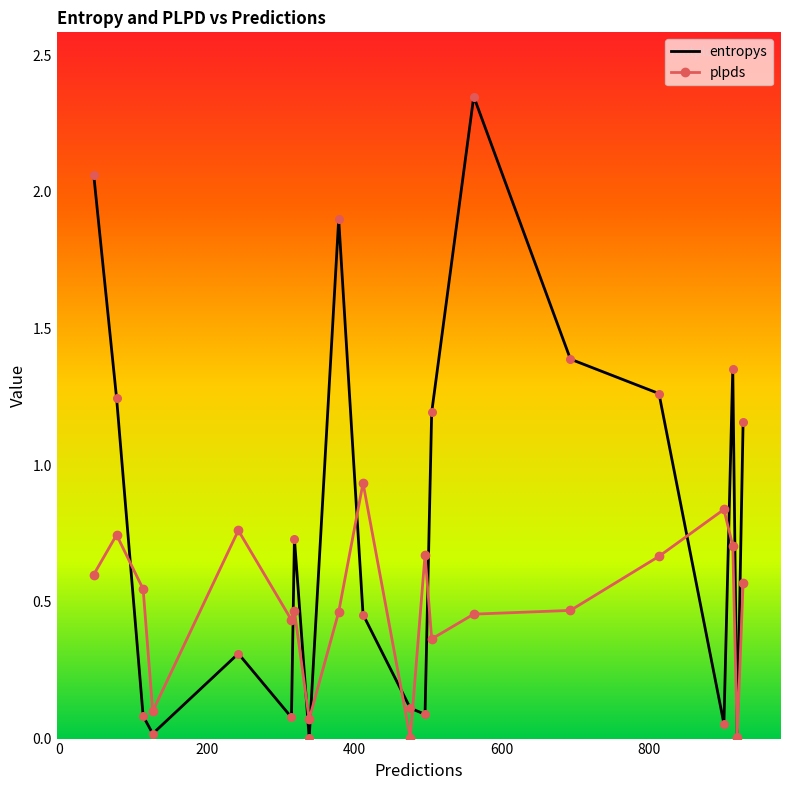

At how many categories does at least one series exceed 1?

9